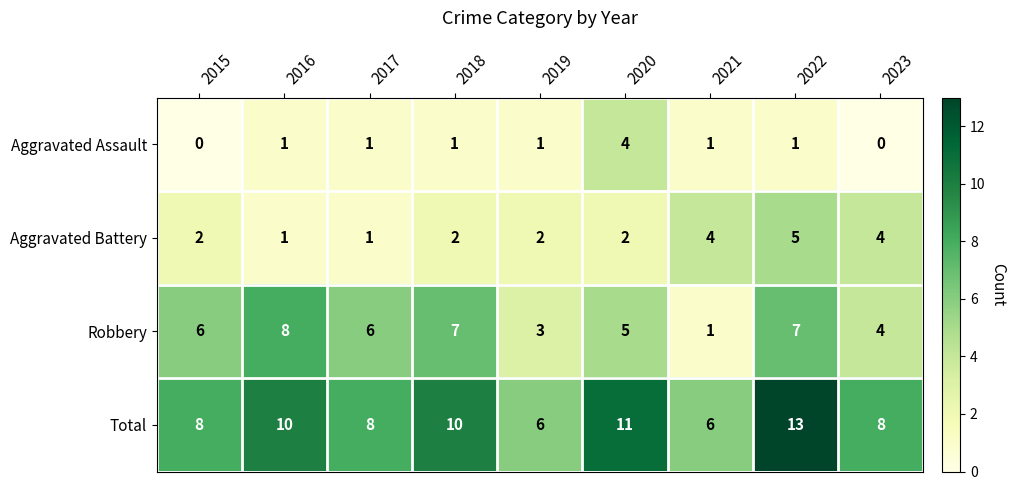

Which category has the highest value in the Total series?

2022